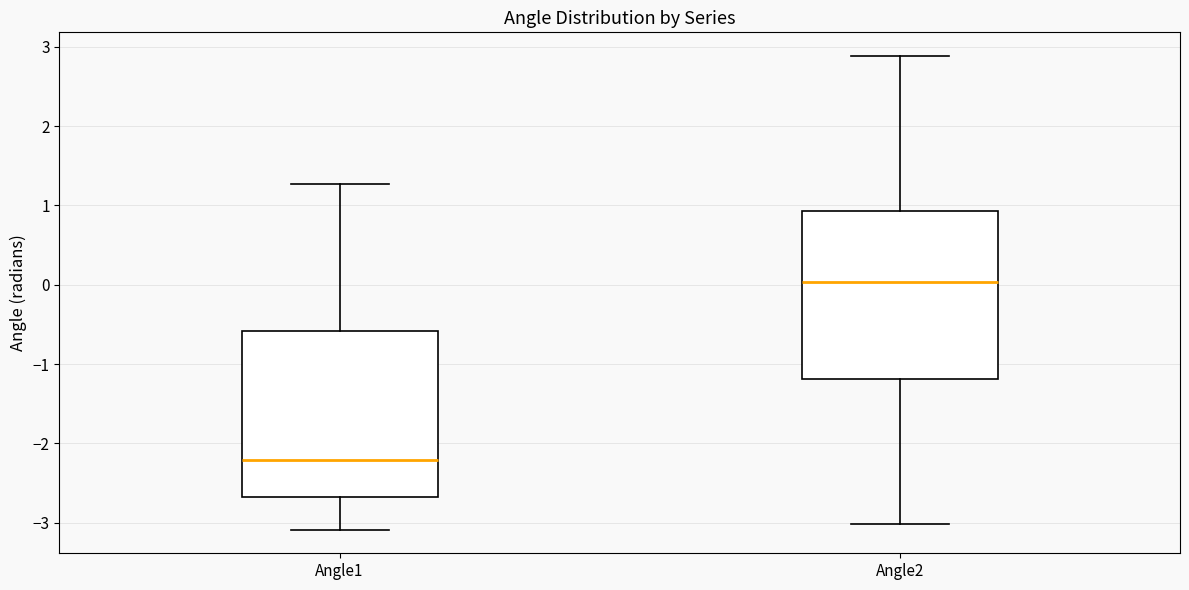

Reading left to right, transcribe this box plot: for each box, give where its median line is, the range the box spans, and where its two whiskers end, as read against the y-axis. The values are not printed on the chart, so give them approximately, as read against the axis.

Angle1: median -2.2, box -2.7 to -0.6, whiskers -3.1 to 1.3
Angle2: median 0.0, box -1.2 to 0.9, whiskers -3.0 to 2.9